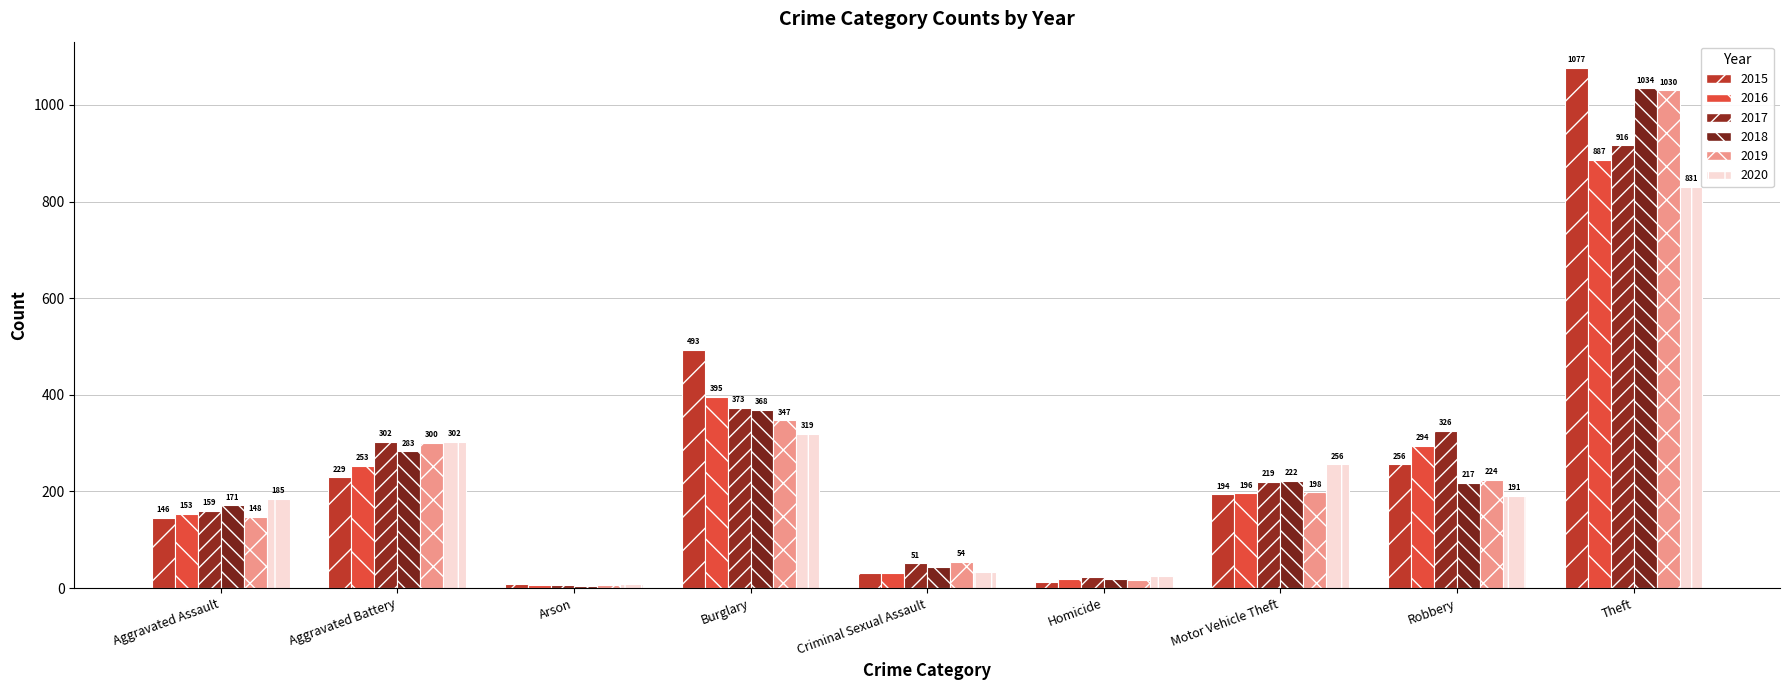

Which series has the largest total across all categories?

2015